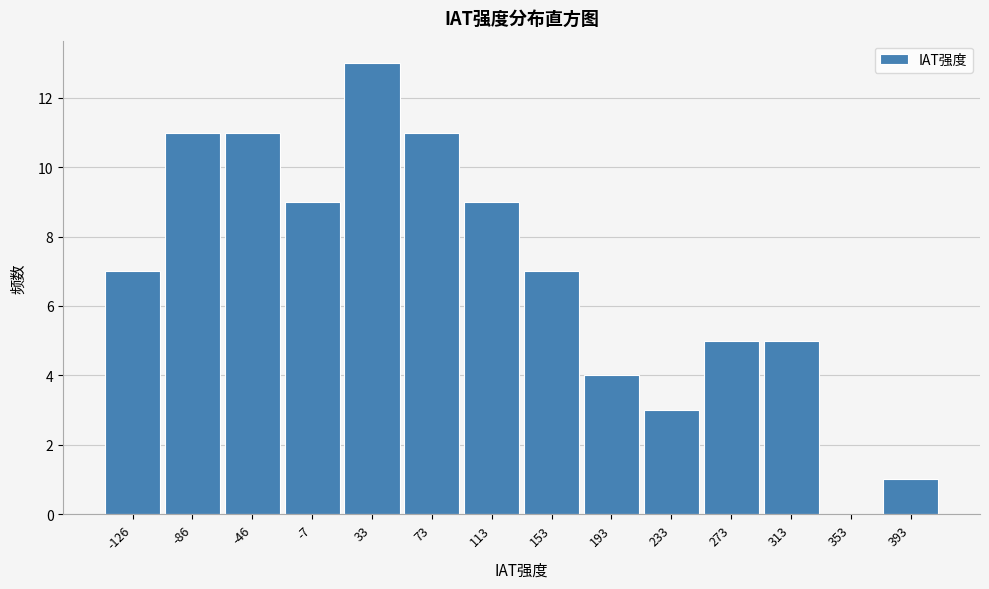

Reading right to left, extract all data points from this chart.

393=1	353=0	313=5	273=5	233=3	193=4	153=7	113=9	73=11	33=13	-7=9	-46=11	-86=11	-126=7